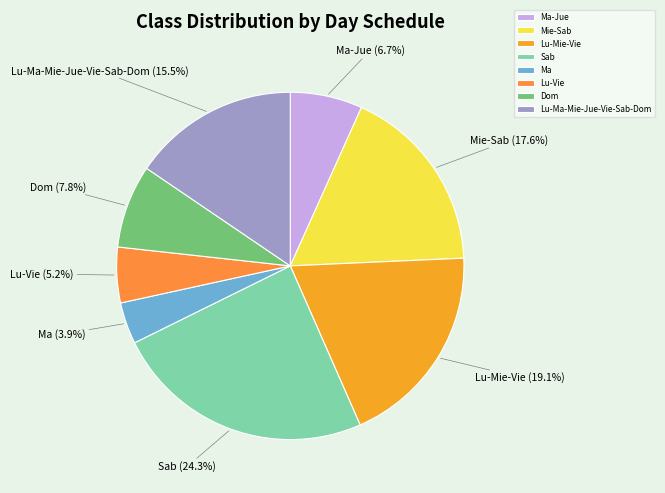

Does Sab represent more than half of the total?

No